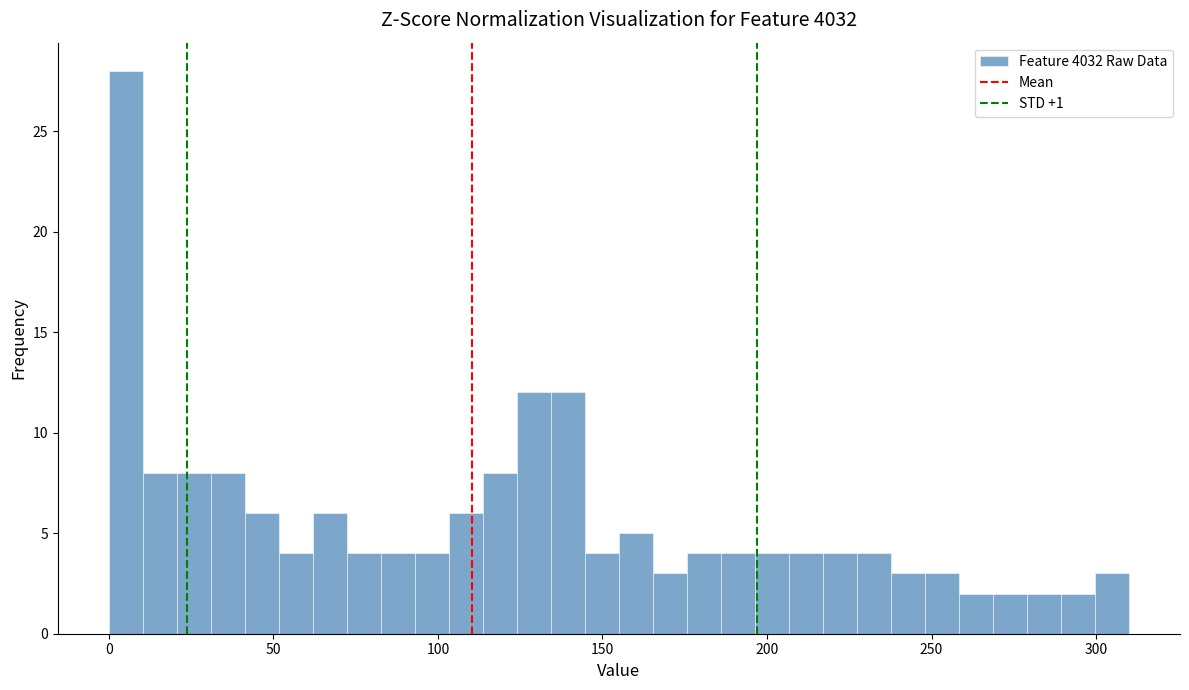

Around what value on the x-axis is the tallest bar? Give the approximate position of its centre, as read against the axis.

5